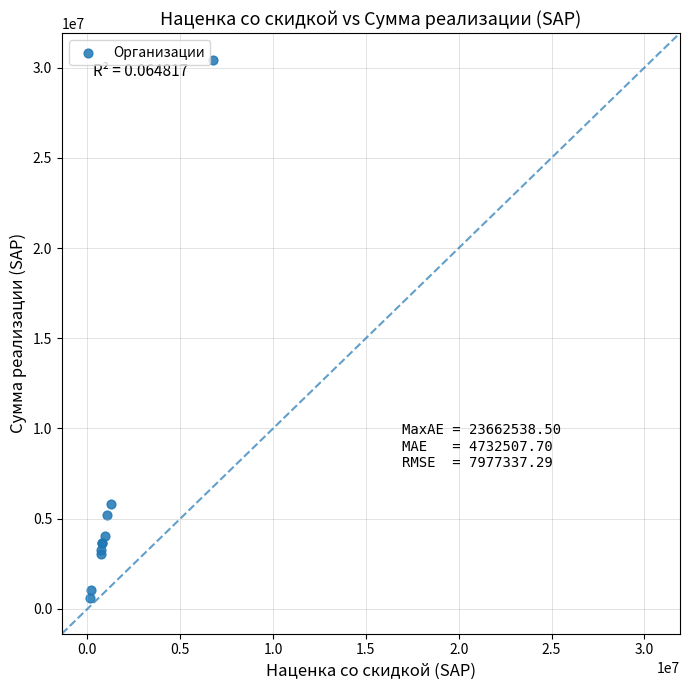

What Y value in the scatter plot is closest to 15508621?

5823967.9